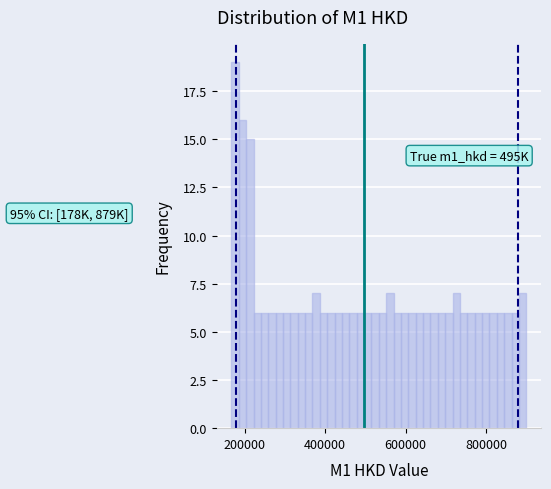

Around what value on the x-axis is the tallest bar? Give the approximate position of its centre, as read against the axis.

180000